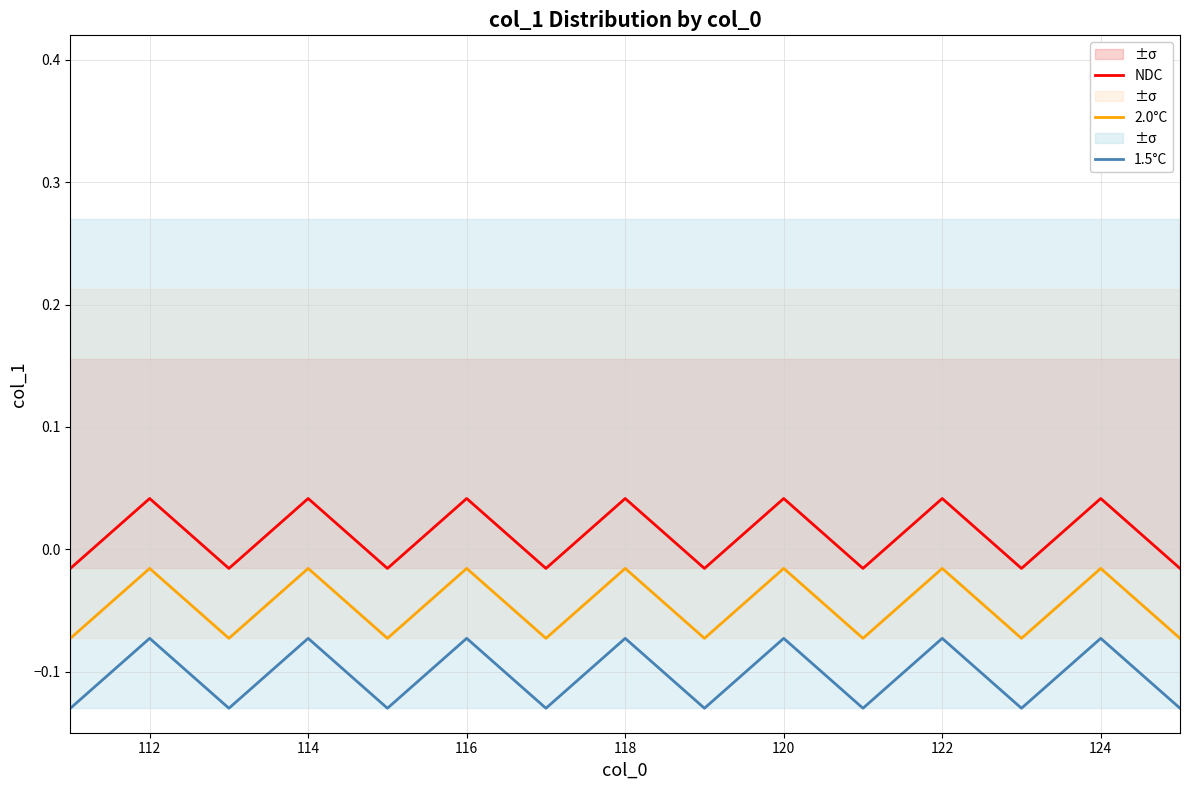

At which label does NDC first exceed 0?

112